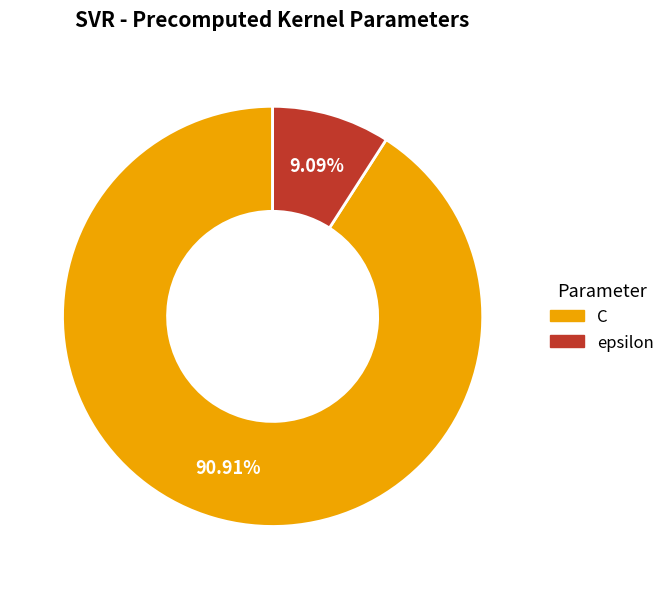

Which category has the smallest portion of the pie?

epsilon